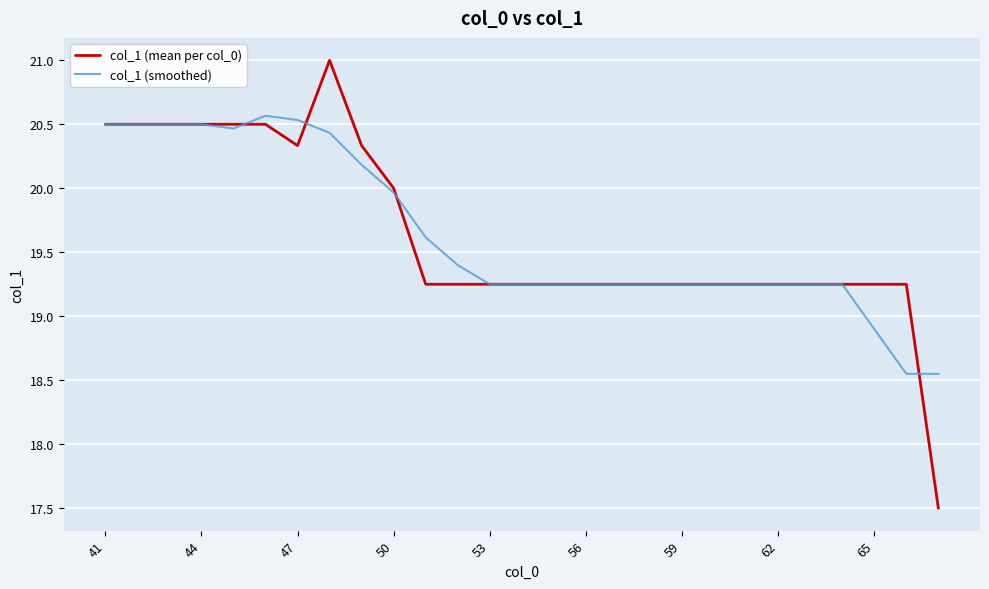

True or false: col_1 (mean per col_0) and col_1 (smoothed) cross at least once.

True